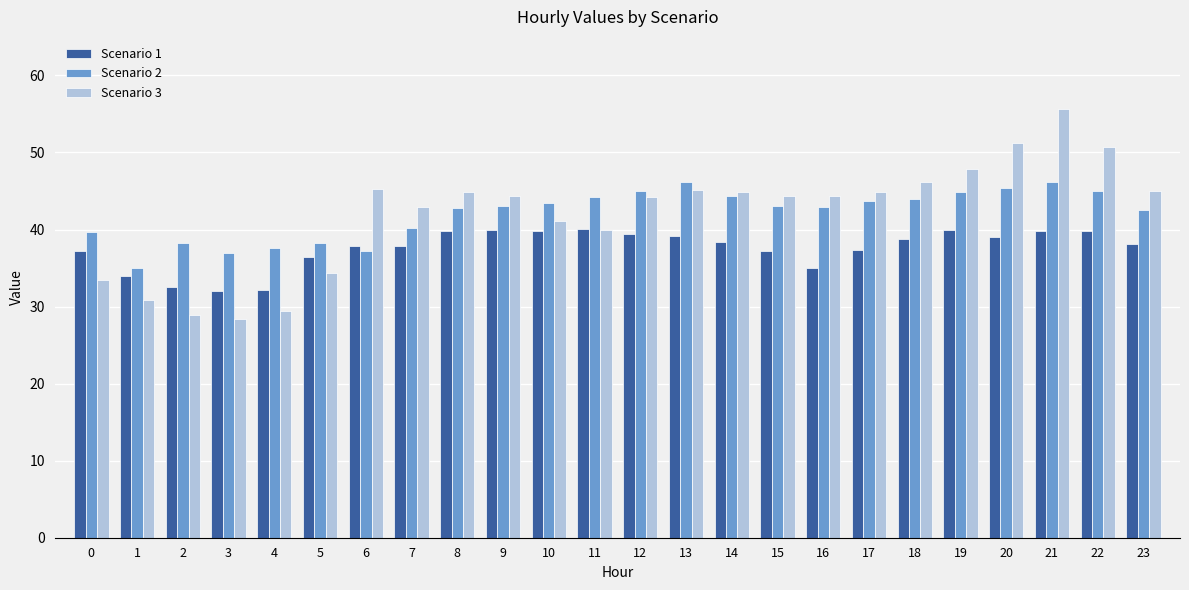

What is the total value across all series at 10?

124.4